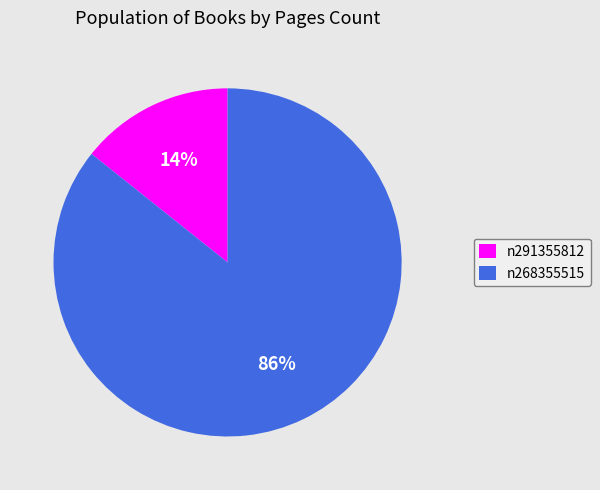

Which has a higher value, n291355812 or n268355515?

n268355515